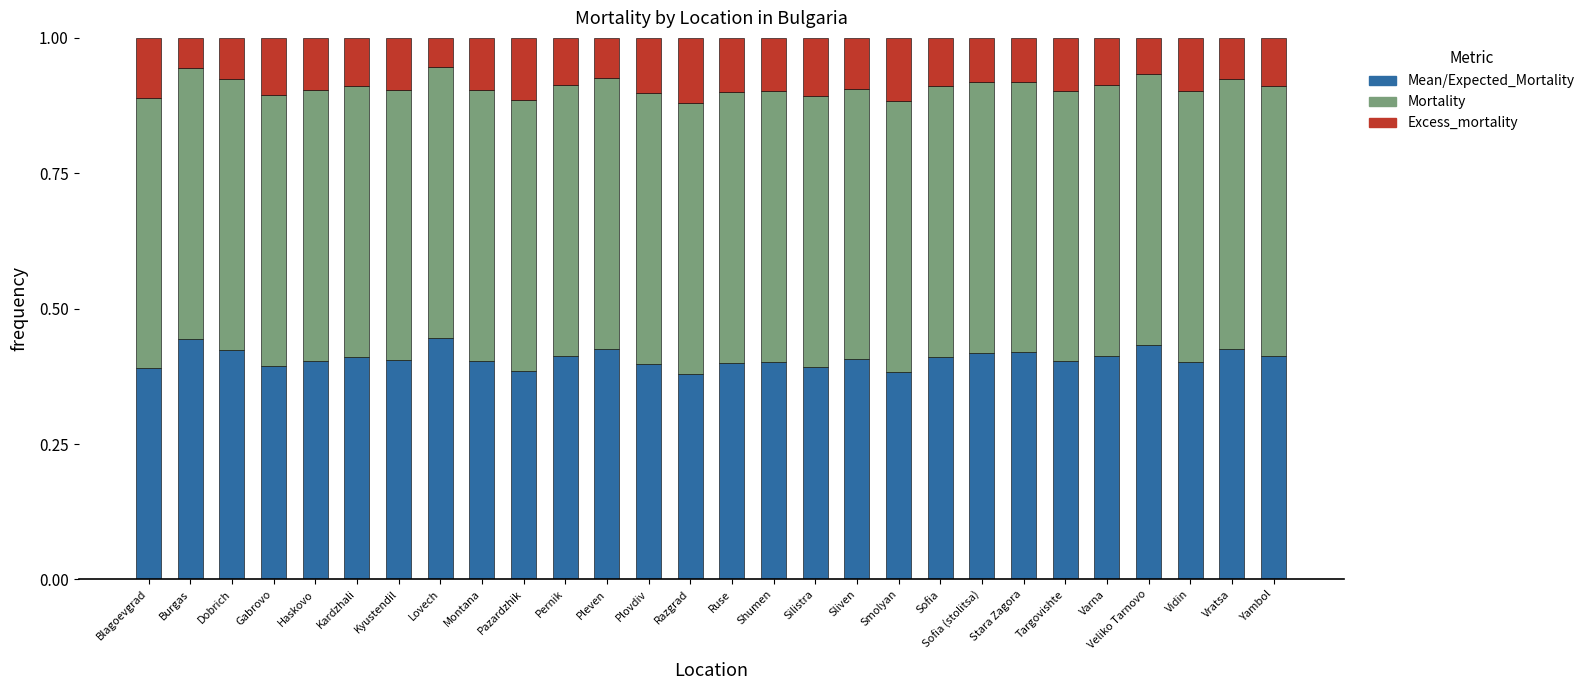

What is the total value across all series at Plovdiv?

1.0